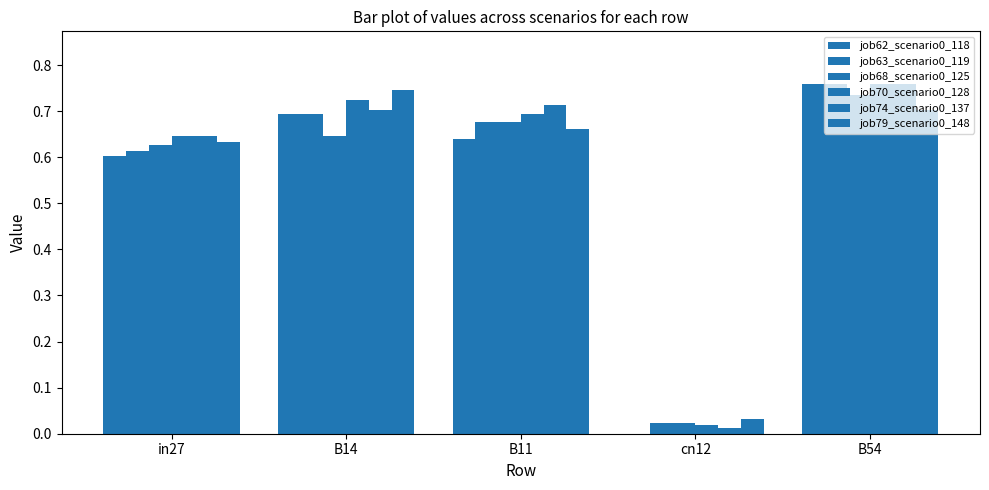

What is the total value across all series at in27?

3.8